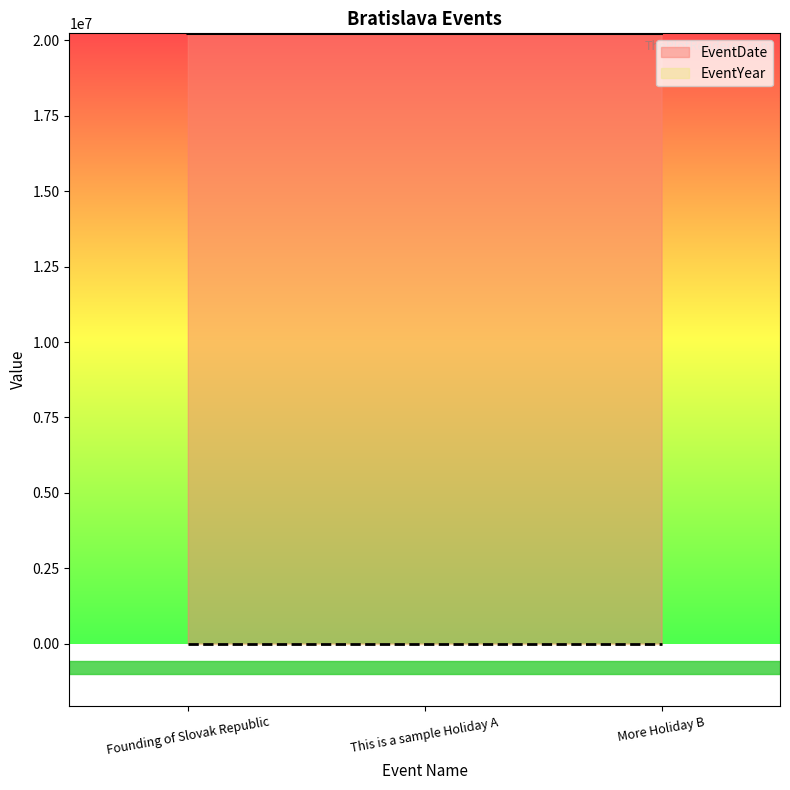

True or false: the data shows 30576902 at More Holiday B.

False